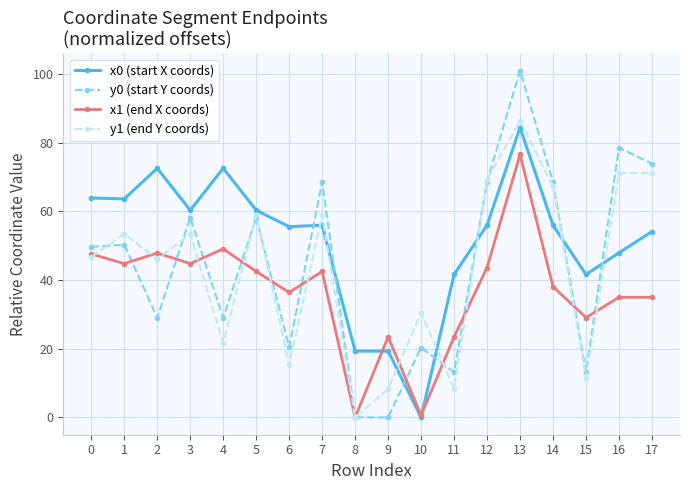

Count the number of data series in this chart.

4